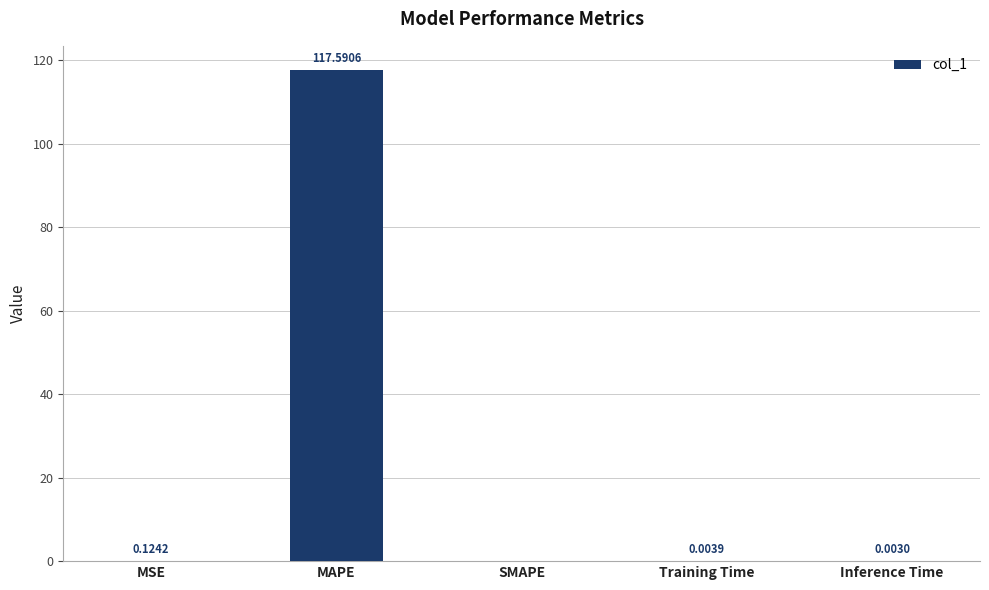

How many distinct data groups are displayed?

1